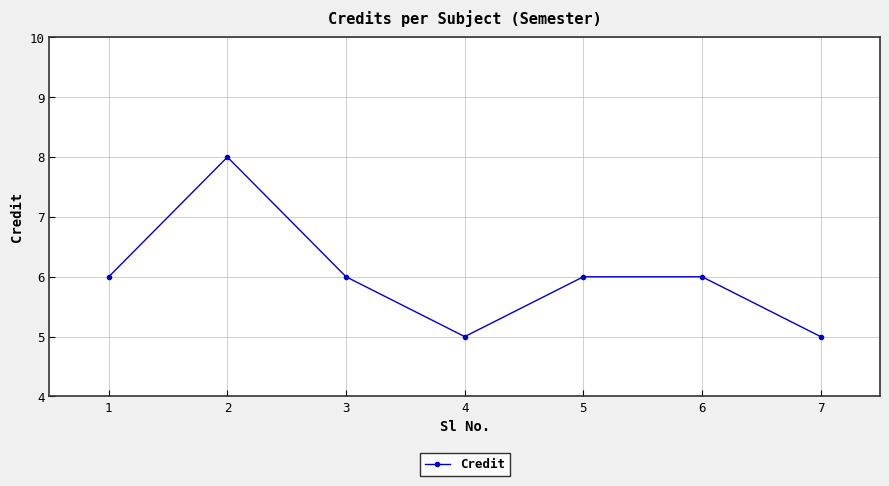

Reading left to right, what are all the values shown in this chart?

1=6	2=8	3=6	4=5	5=6	6=6	7=5